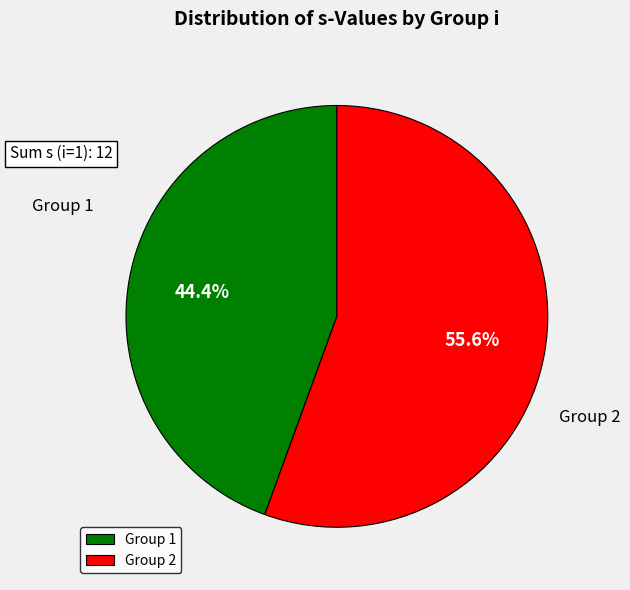

How many slices are in this pie chart?

2